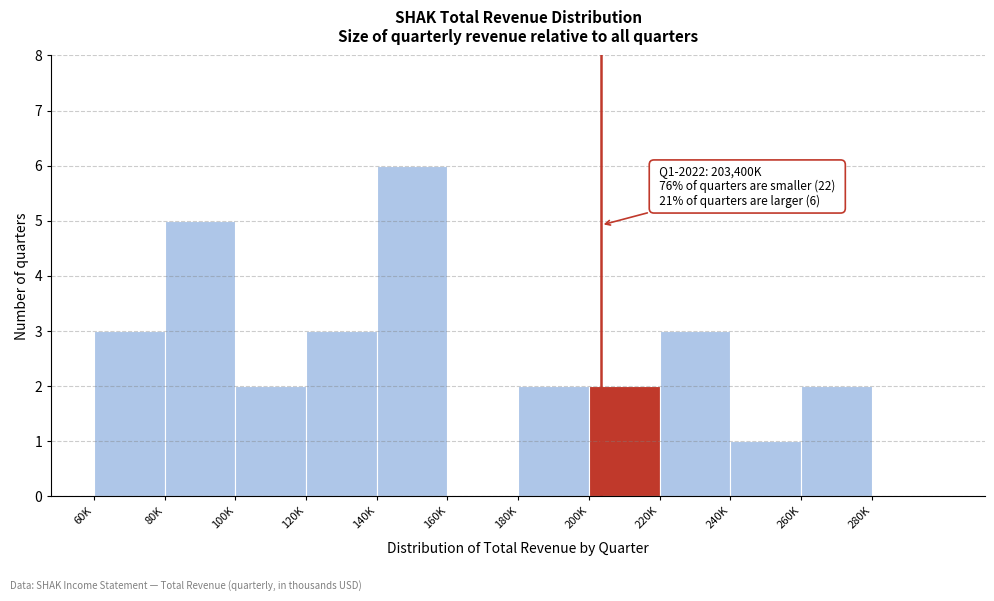

Reading left to right, what are all the values shown in this chart?

60K=3	80K=5	100K=2	120K=3	140K=6	160K=0	180K=2	200K=2	220K=3	240K=1	260K=2	280K=0